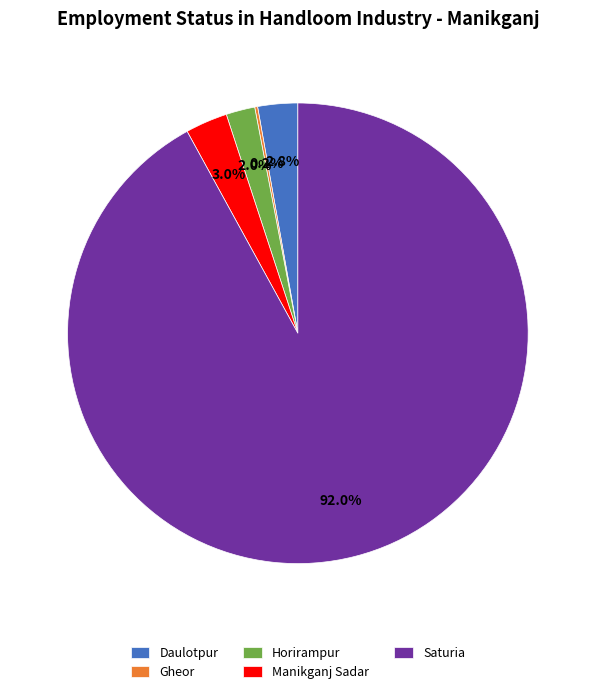

What is the ratio of the value at Daulotpur to the value at Horirampur?

1.4